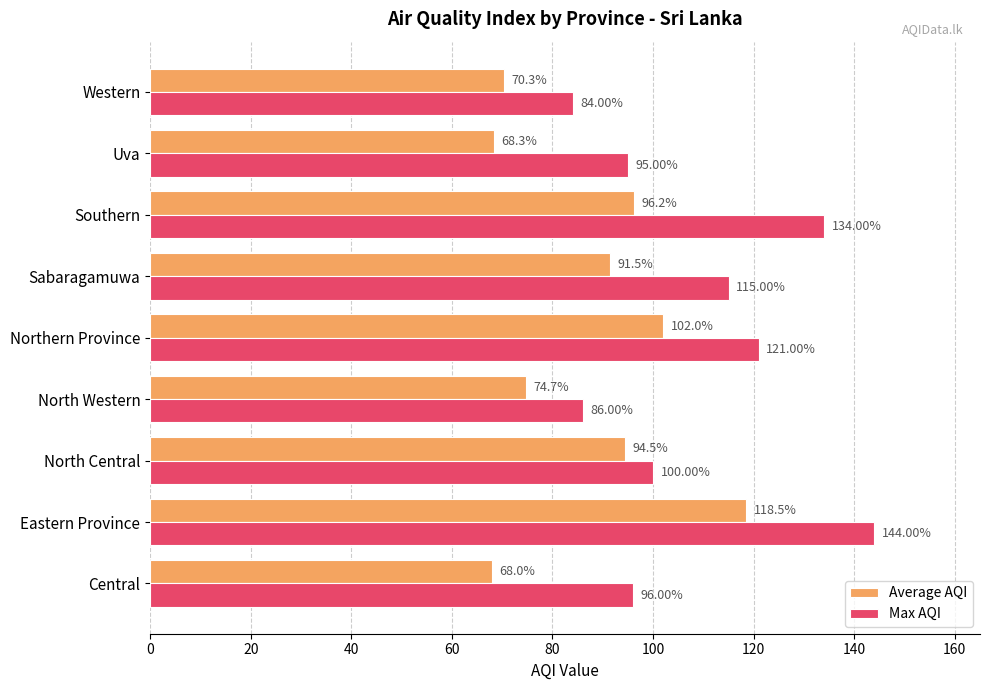

How many data points in Average AQI are less than 91?

4